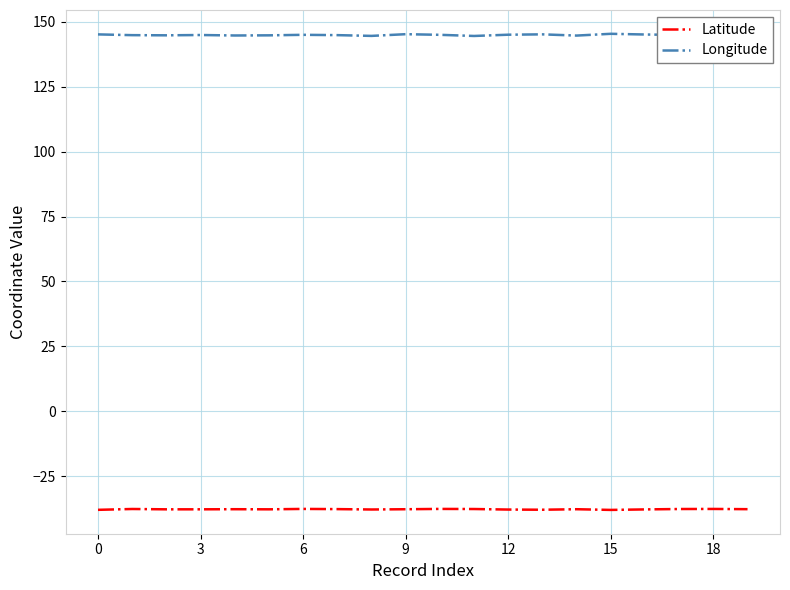

What is the lowest value of the Longitude series?

144.6